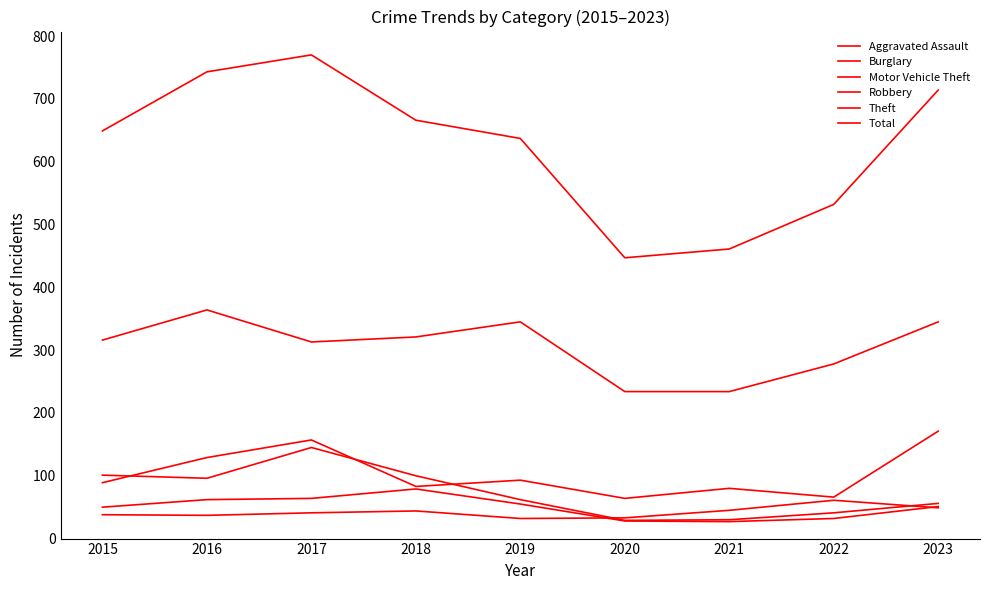

Does the chart have visible grid lines?

No